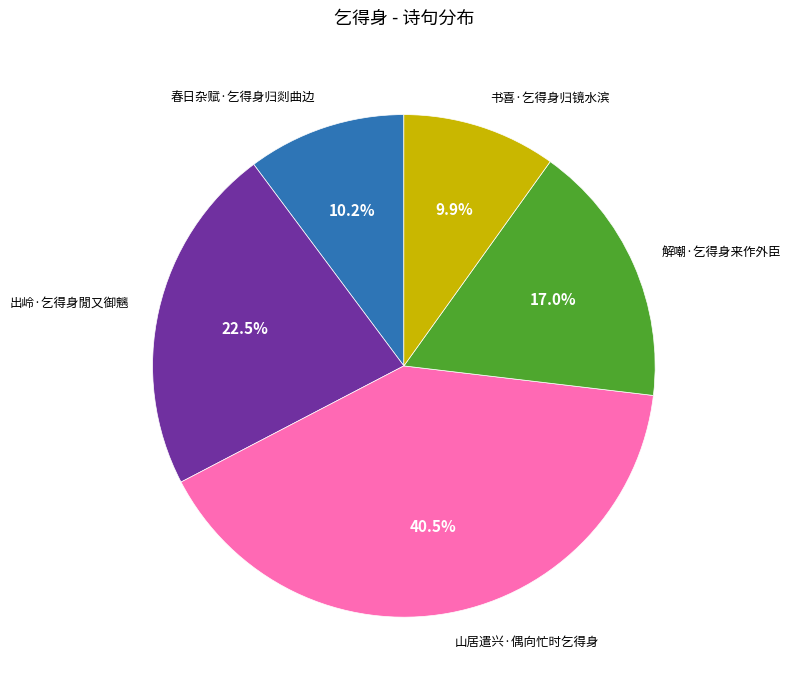

Count the number of slices in the pie.

5